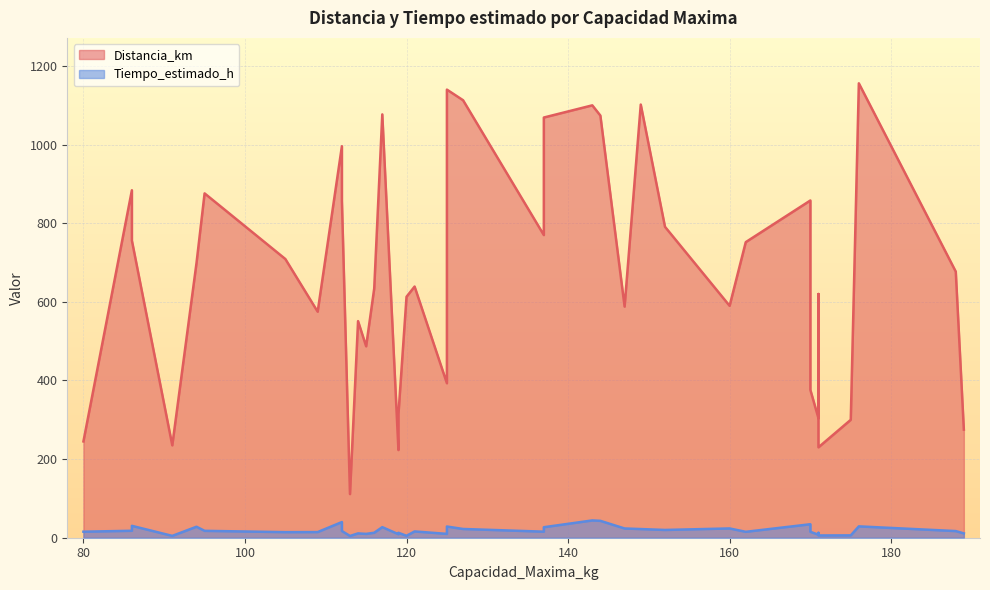

List the labels in order of Distancia_km value, smallest first.

7, 27, 20, 3, 0, 22, 38, 37, 28, 36, 31, 26, 8, 23, 15, 17, 29, 19, 9, 30, 21, 4, 6, 35, 2, 13, 34, 25, 18, 5, 1, 24, 32, 33, 10, 14, 16, 12, 11, 39